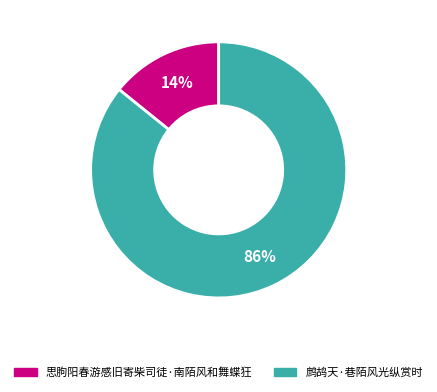

True or false: 鹧鸪天·巷陌风光纵赏时 accounts for 86% of the total.

True